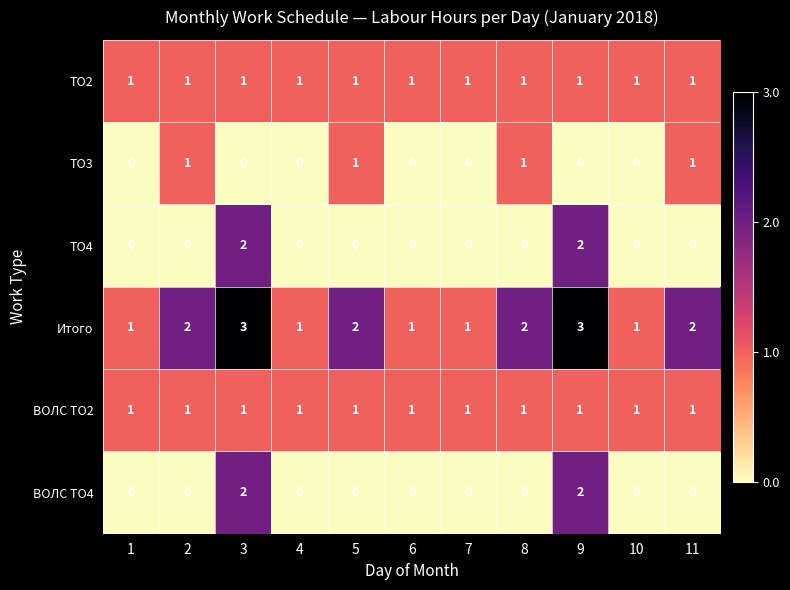

How many data points does each series have?

11